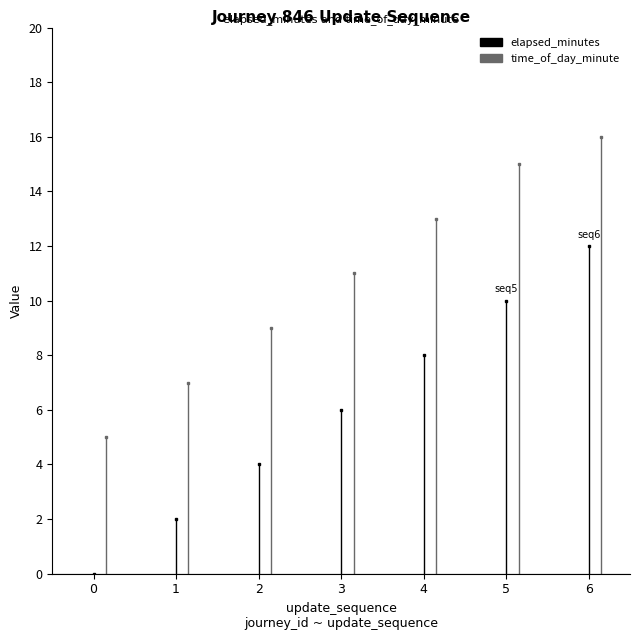

Does the chart display data point markers on the line(s)?

No